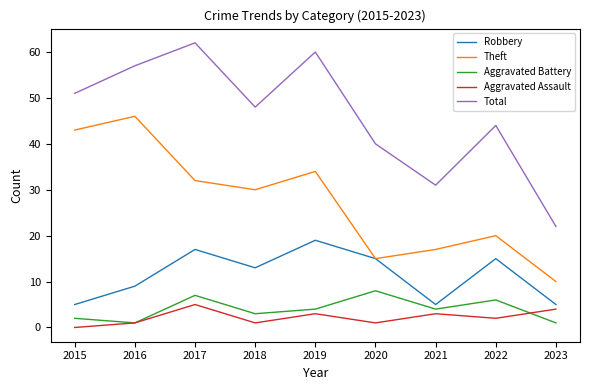

Reading left to right, list all the values displayed in this chart.

Robbery: 2015=5	2016=9	2017=17	2018=13	2019=19	2020=15	2021=5	2022=15	2023=5
Theft: 2015=43	2016=46	2017=32	2018=30	2019=34	2020=15	2021=17	2022=20	2023=10
Aggravated Battery: 2015=2	2016=1	2017=7	2018=3	2019=4	2020=8	2021=4	2022=6	2023=1
Aggravated Assault: 2015=0	2016=1	2017=5	2018=1	2019=3	2020=1	2021=3	2022=2	2023=4
Total: 2015=51	2016=57	2017=62	2018=48	2019=60	2020=40	2021=31	2022=44	2023=22